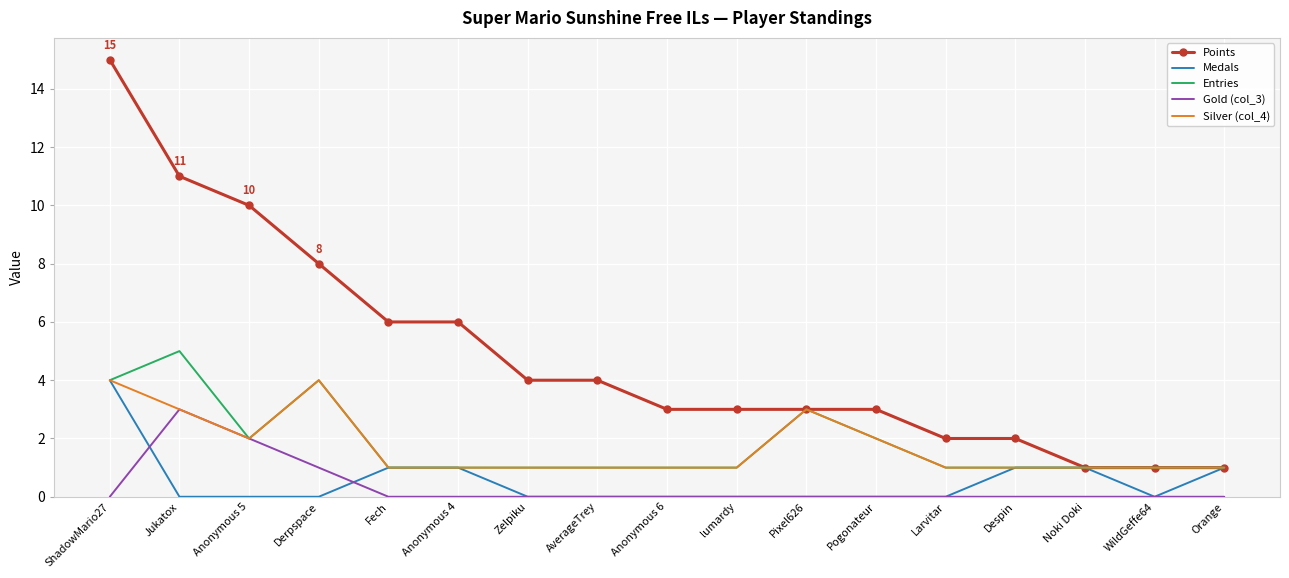

Which series changed the most between Fech and lumardy?

Points